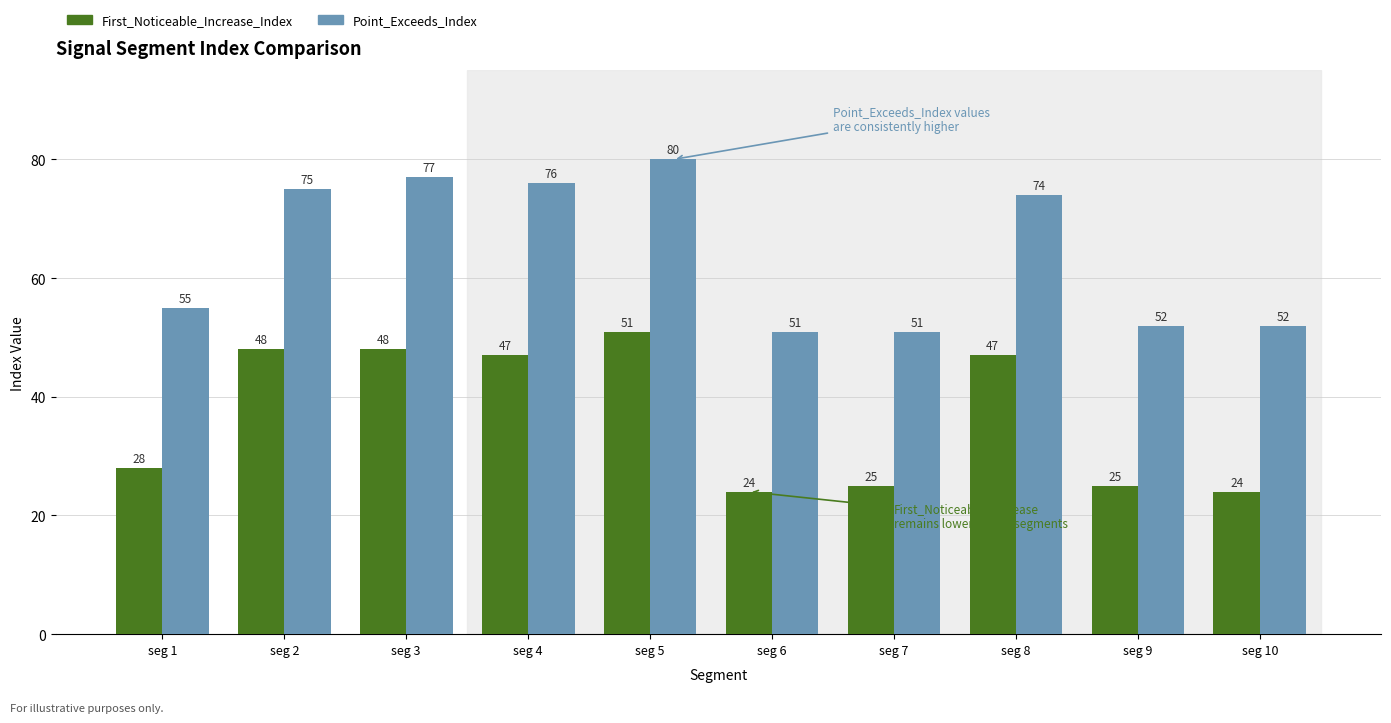

What is the average value of the Point_Exceeds_Index series?

64